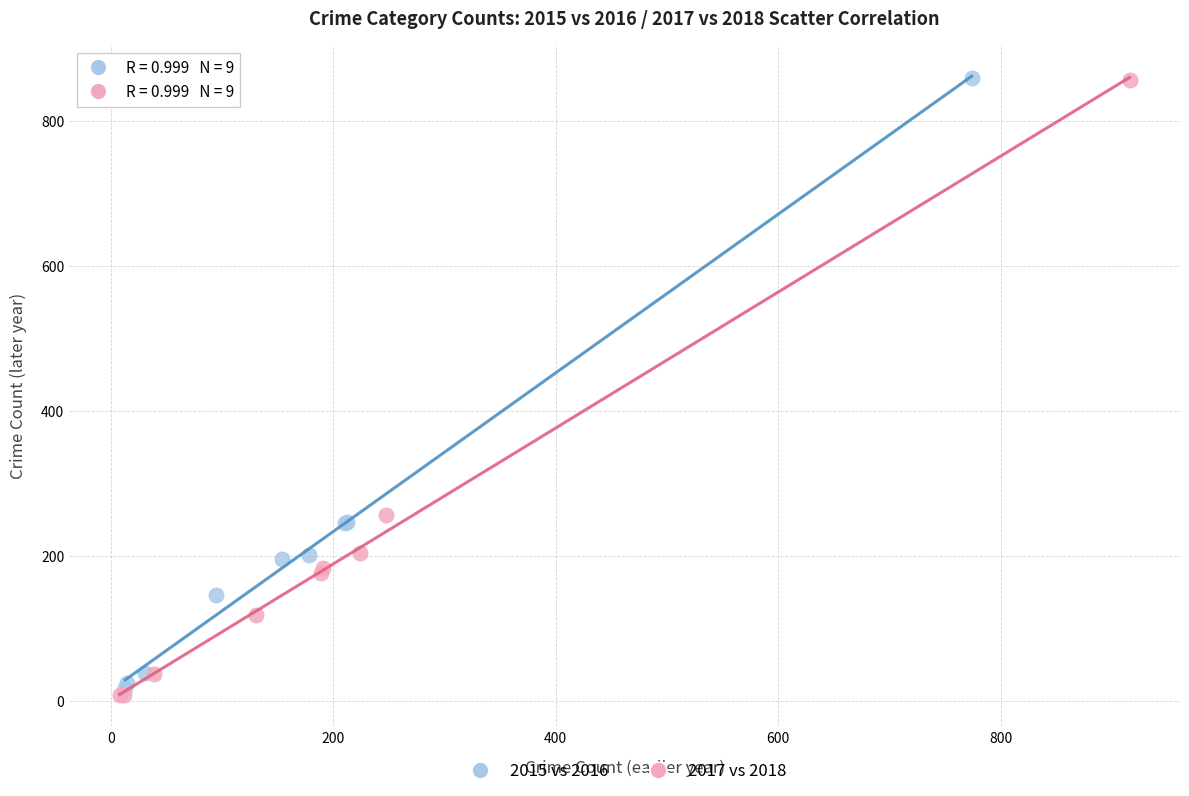

Which series has the widest spread of Y values?

2017 vs 2018